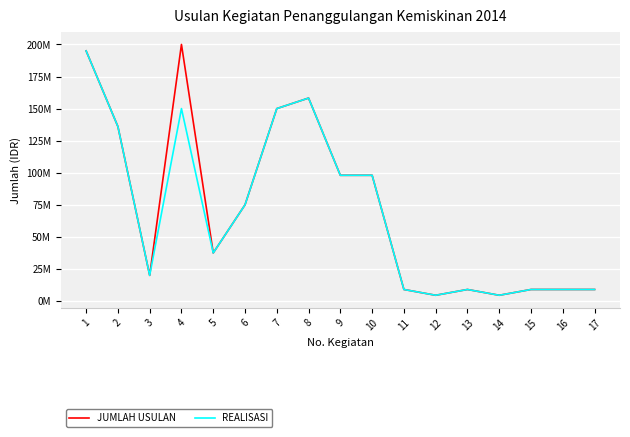

What are all the series names shown in the legend?

JUMLAH USULAN, REALISASI